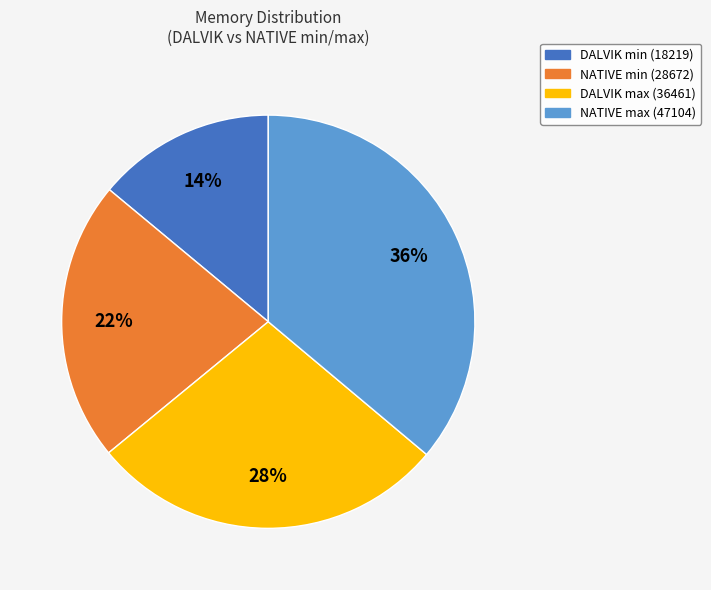

How many segments does this pie chart have?

4